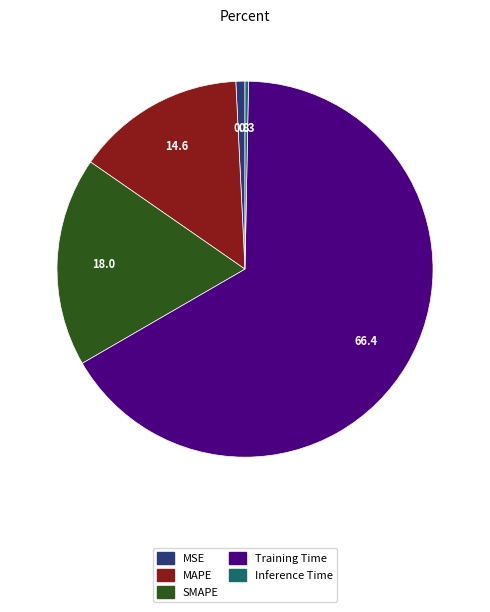

Which slice represents more than half of the pie?

Training Time